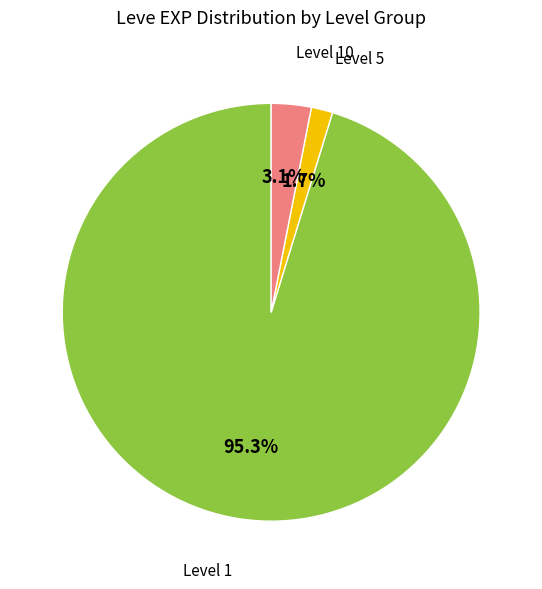

Is there any slice that represents more than half of the pie?

Yes